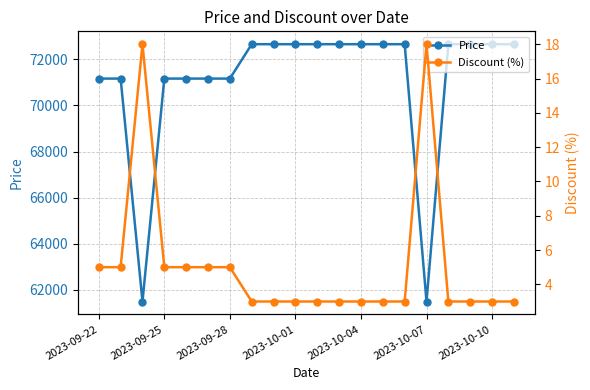

Reading left to right, extract all data points from this chart.

Price: 71160	71160	61500	71160	71160	71160	71160	72650	72650	72650	72650	72650	72650	72650	72650	61500	72650	72650	72650	72650
Discount (%): 5	5	18	5	5	5	5	3	3	3	3	3	3	3	3	18	3	3	3	3